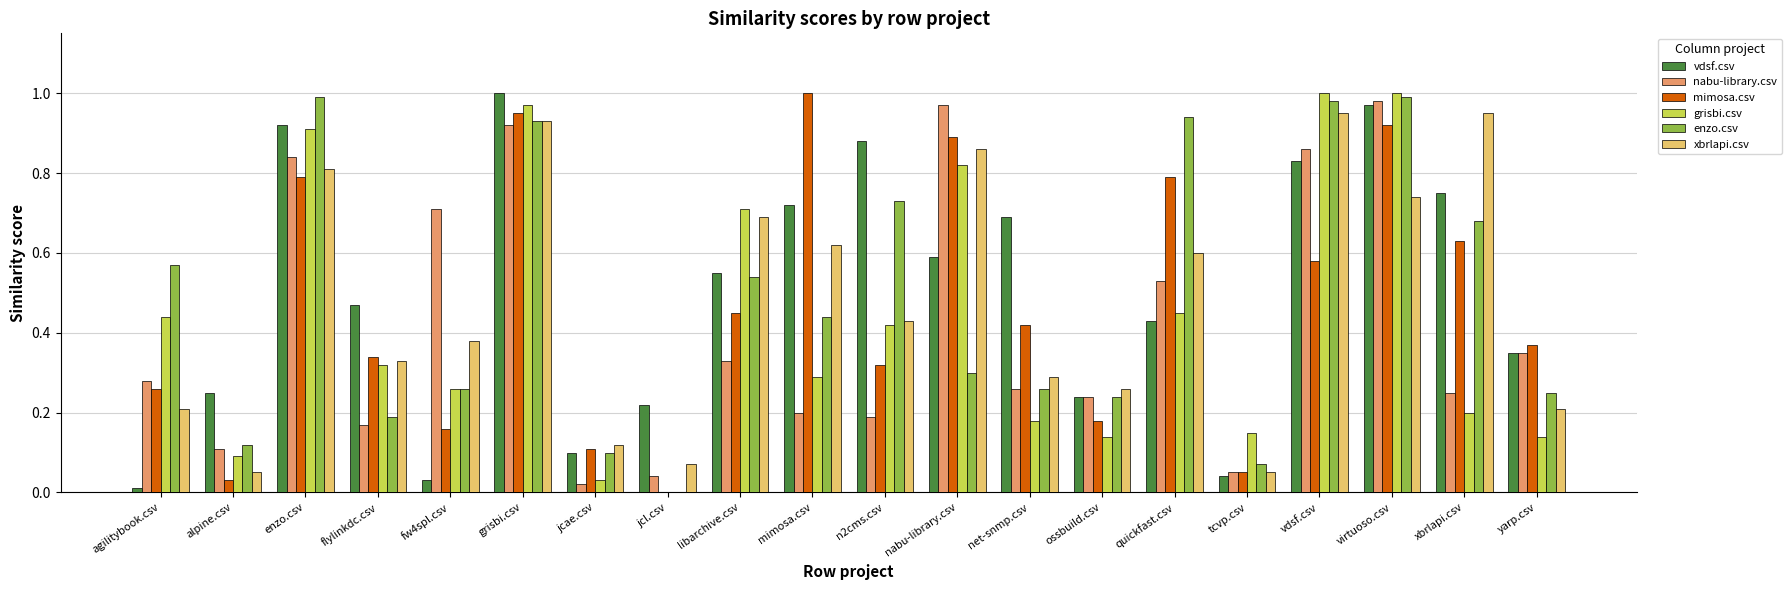

Which series changed the most between libarchive.csv and quickfast.csv?

enzo.csv